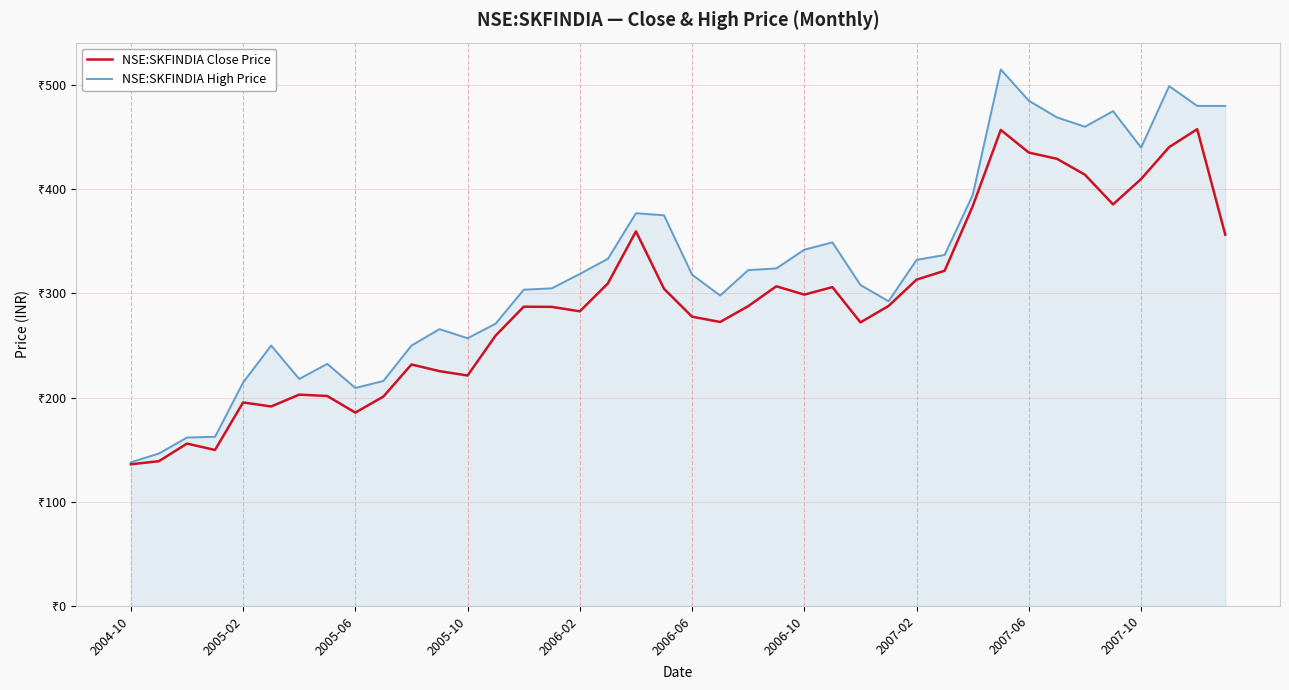

How many interior local peaks does the NSE:SKFINDIA High Price series have?

8